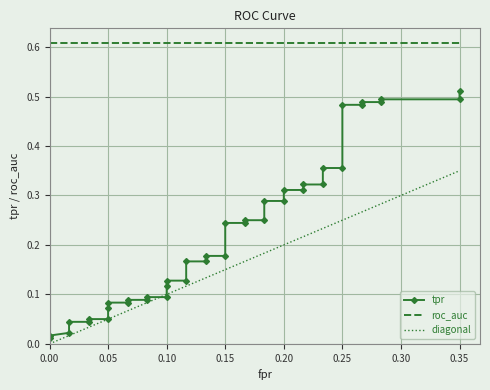

What is the difference between the fpr values at 14 and 27?

0.1